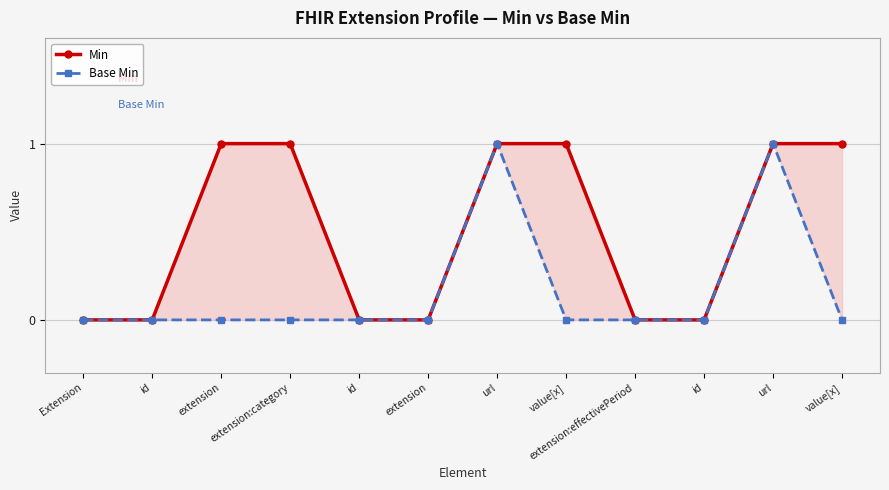

Which series has the largest range (max minus min)?

Min